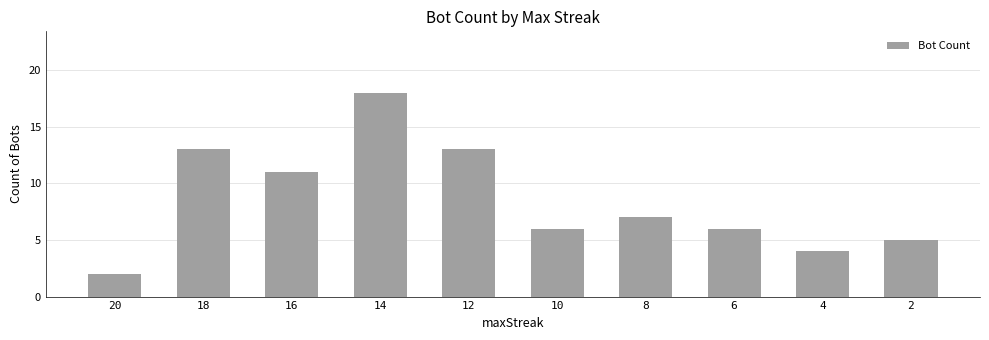

The chart shows a value of 6 at 10. True or false?

True